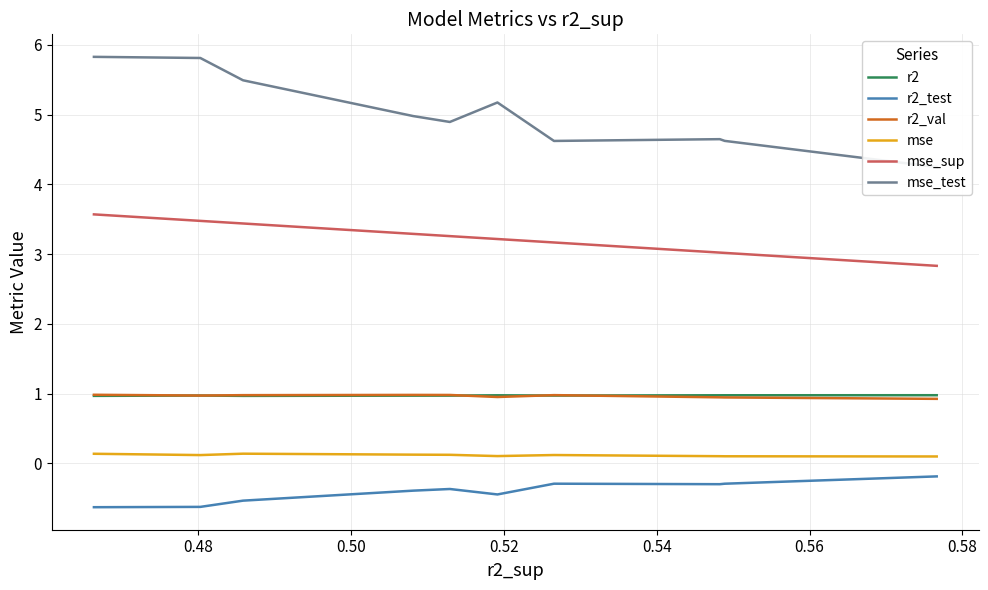

List the series in order of their peak value, highest first.

mse_test, mse_sup, r2_val, r2, mse, r2_test